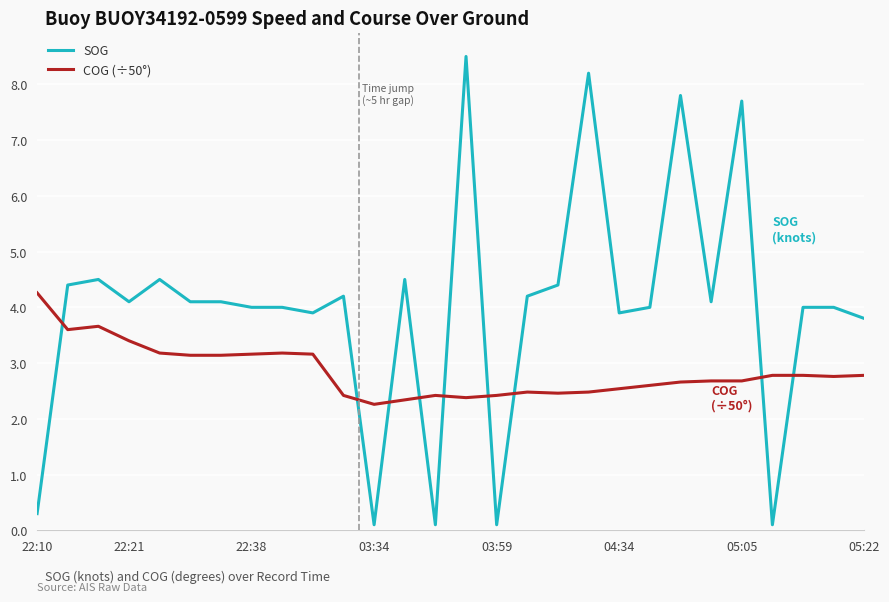

Does the chart display data point markers on the line(s)?

No